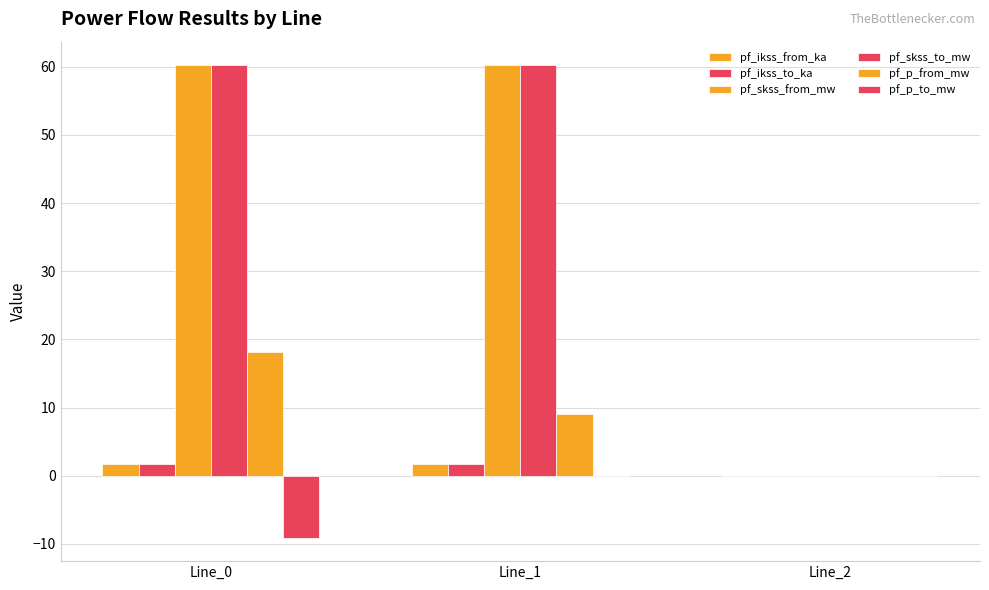

Does the chart contain stacked bars?

No